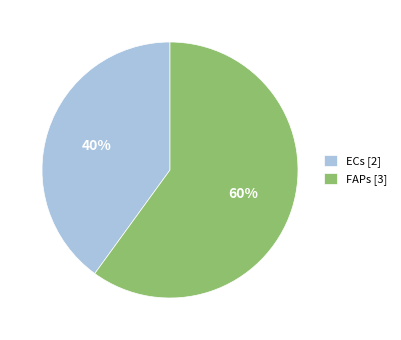

Combined, do FAPs [3] and ECs [2] account for over 50%?

Yes